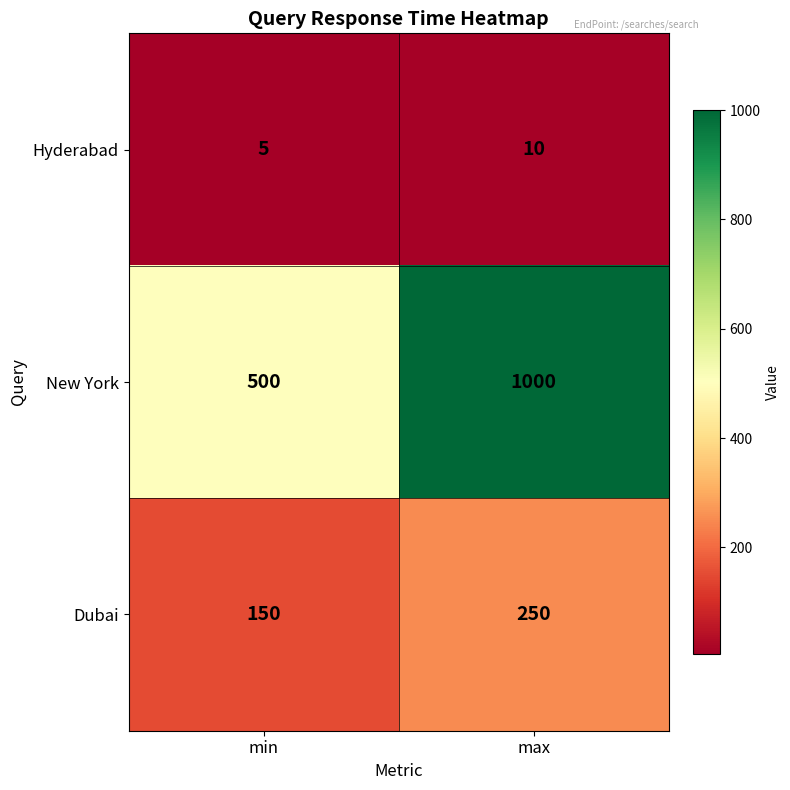

Which series has the widest spread of values?

New York